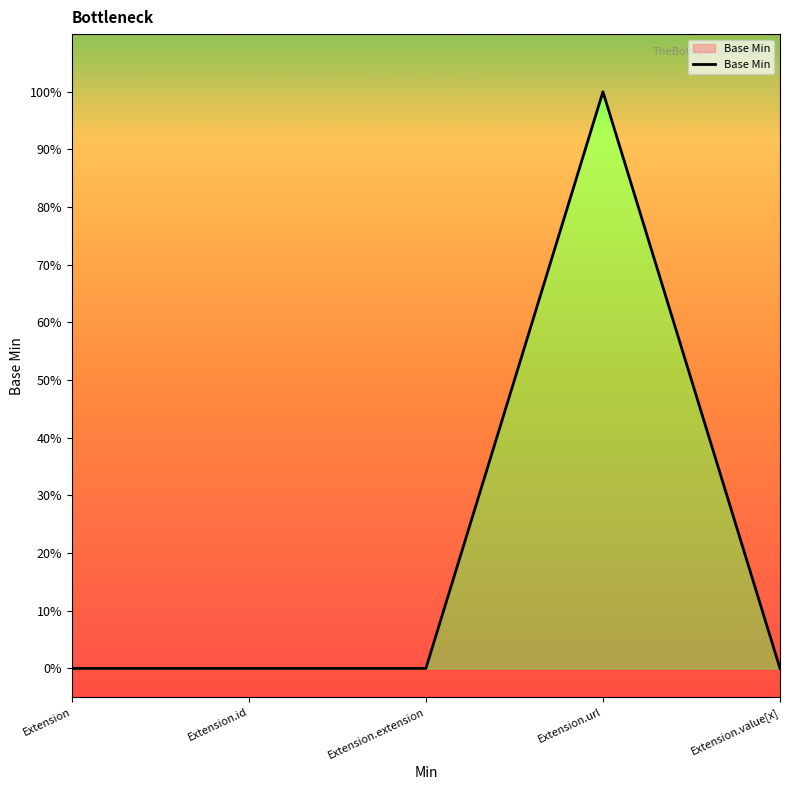

How many series are shown in this chart?

1